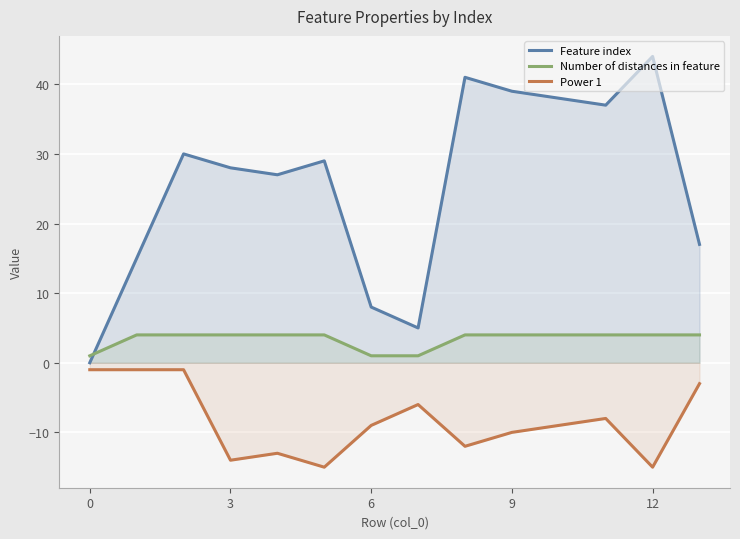

What is the minimum value for Power 1?

-15